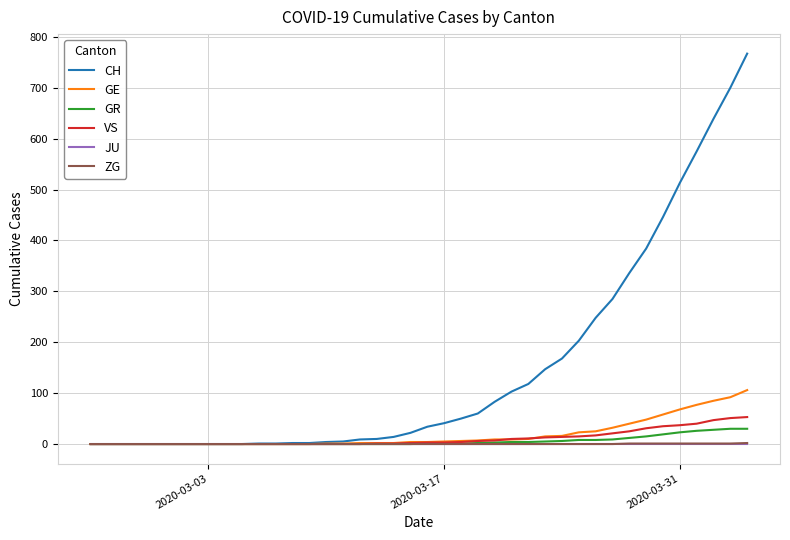

Which series has the largest total across all categories?

CH